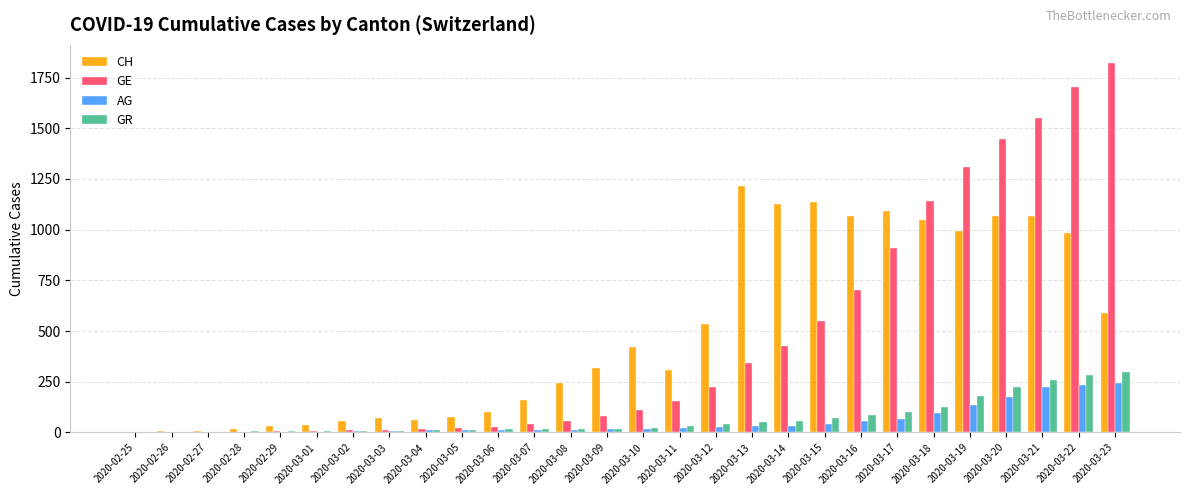

At which label does GR reach its peak?

2020-03-23